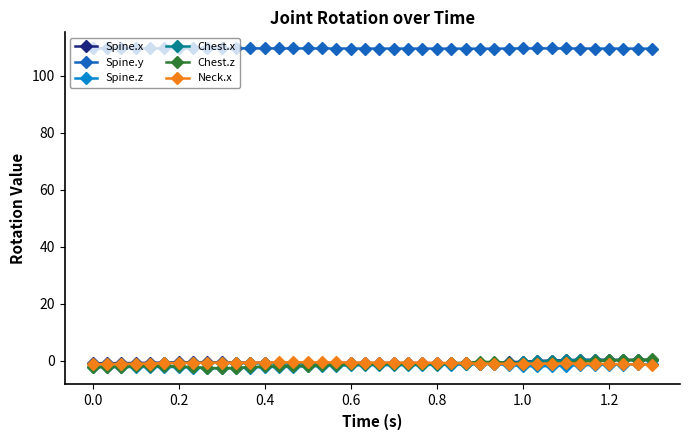

What is the value of the Spine.y point at the 15th from the left?

109.6